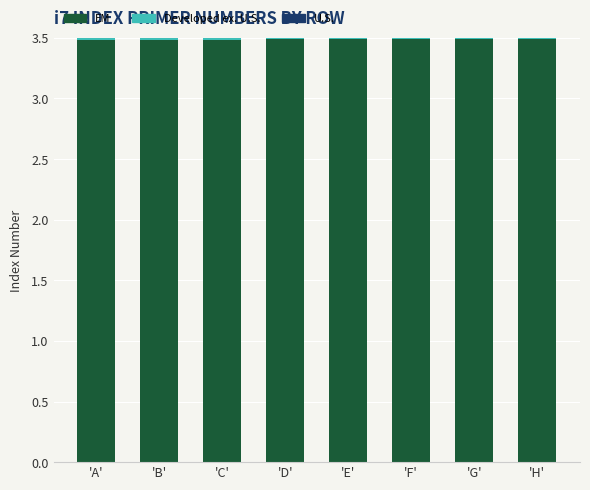

What value does the U.S. series have at 'B'?

3.5